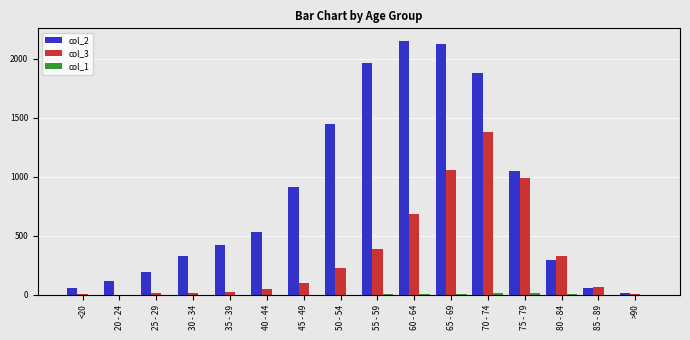

What is the difference between the col_2 values at 85 - 89 and 65 - 69?

2068